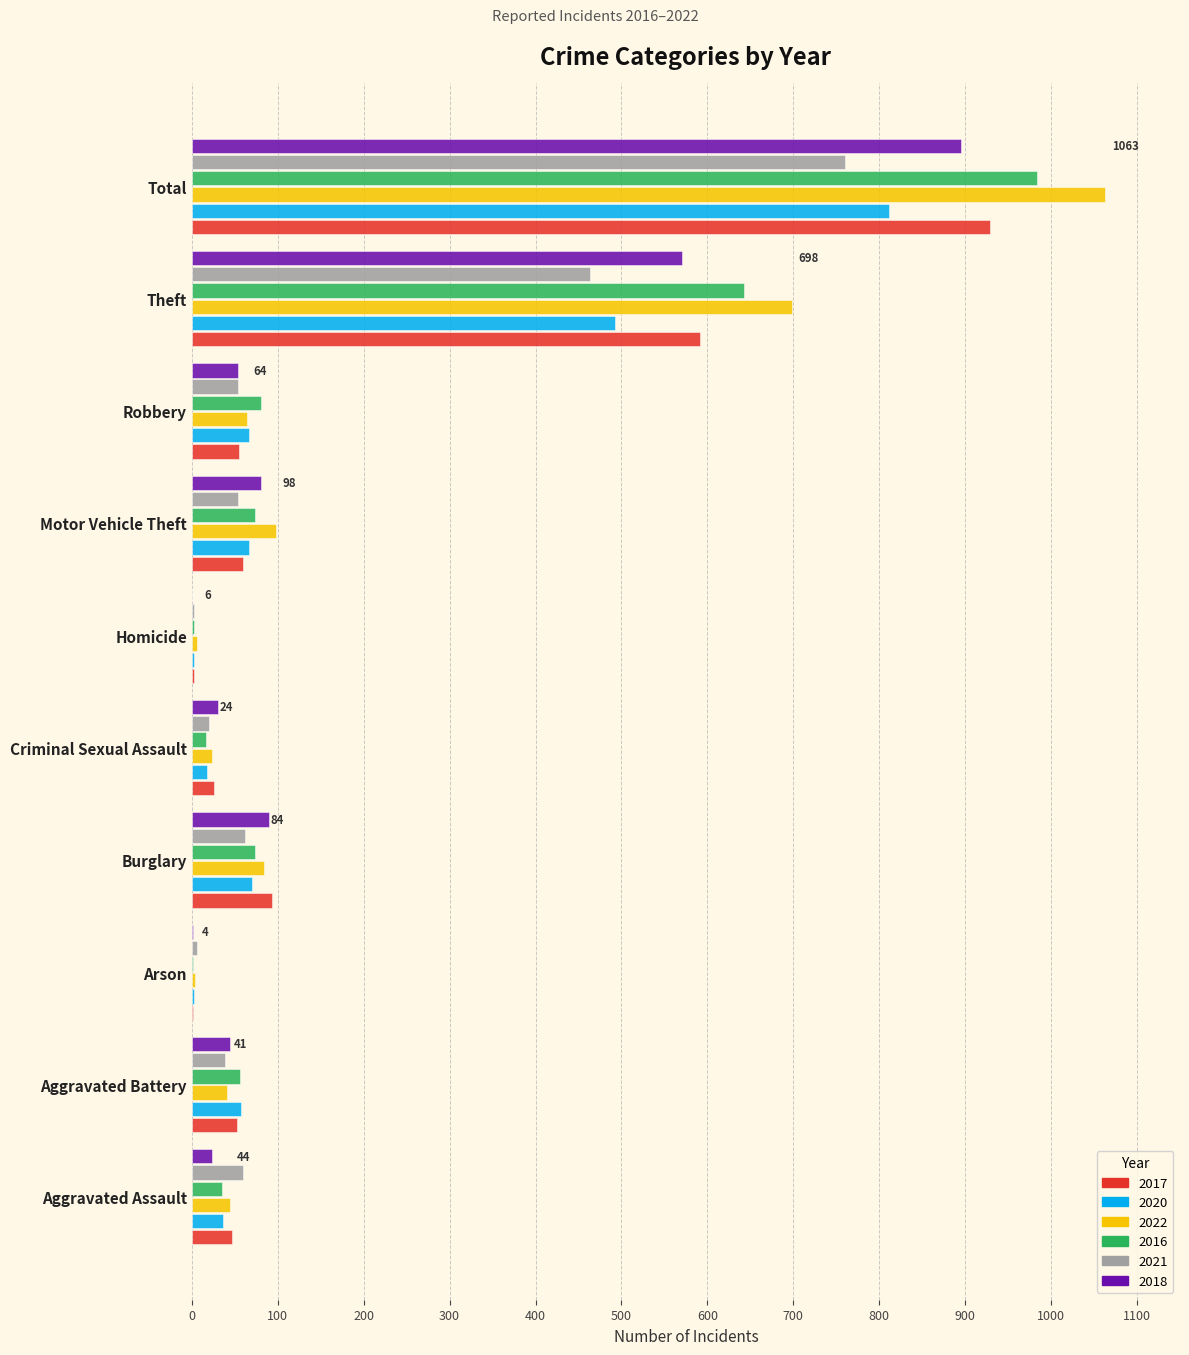

Is it true that 2016 equals 74 at Burglary?

True